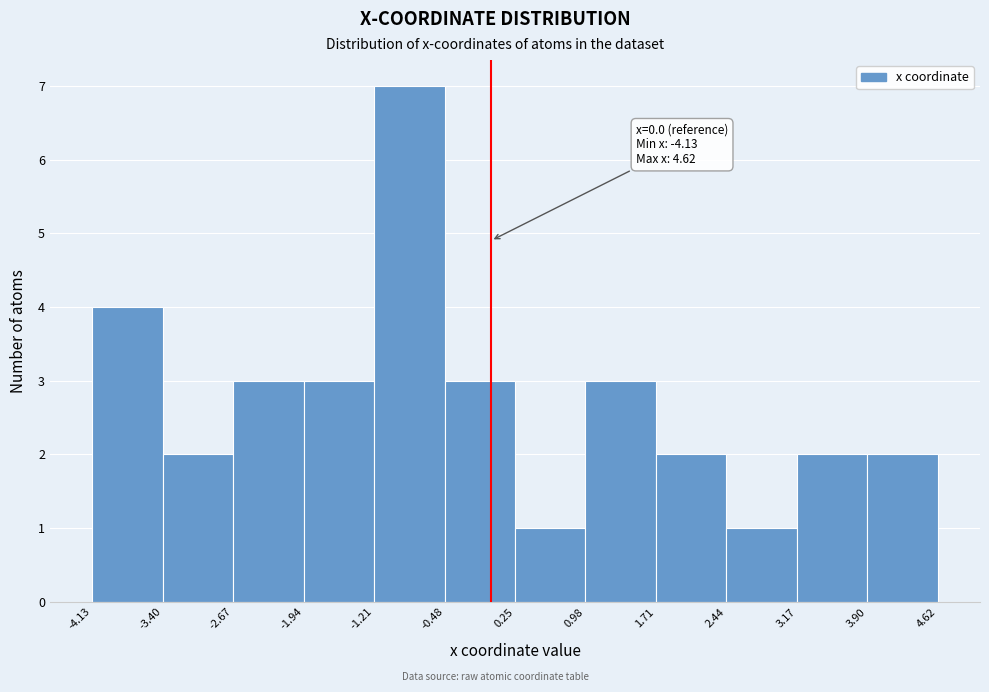

Over which range of the x-axis is the bar tallest?

-1.21 to -0.48